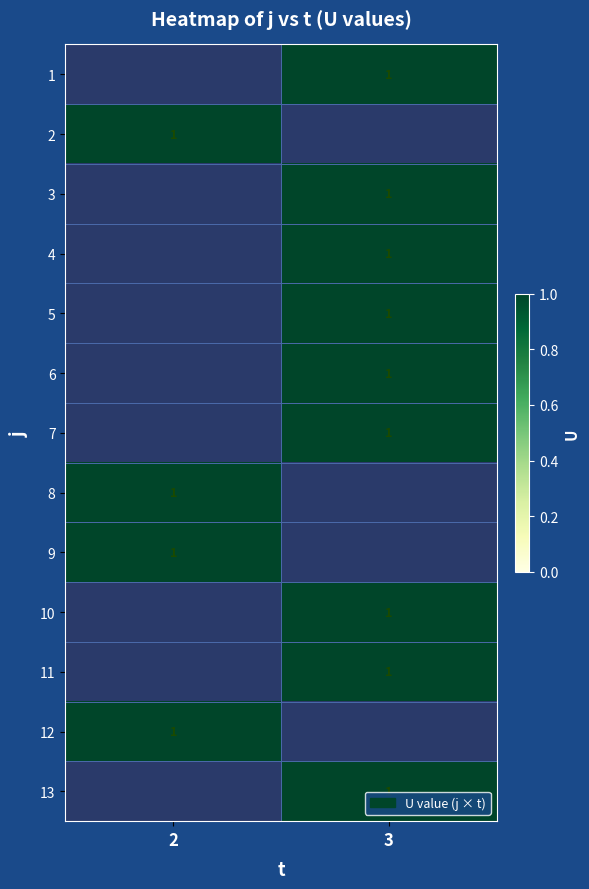

Count the number of data series in this chart.

13